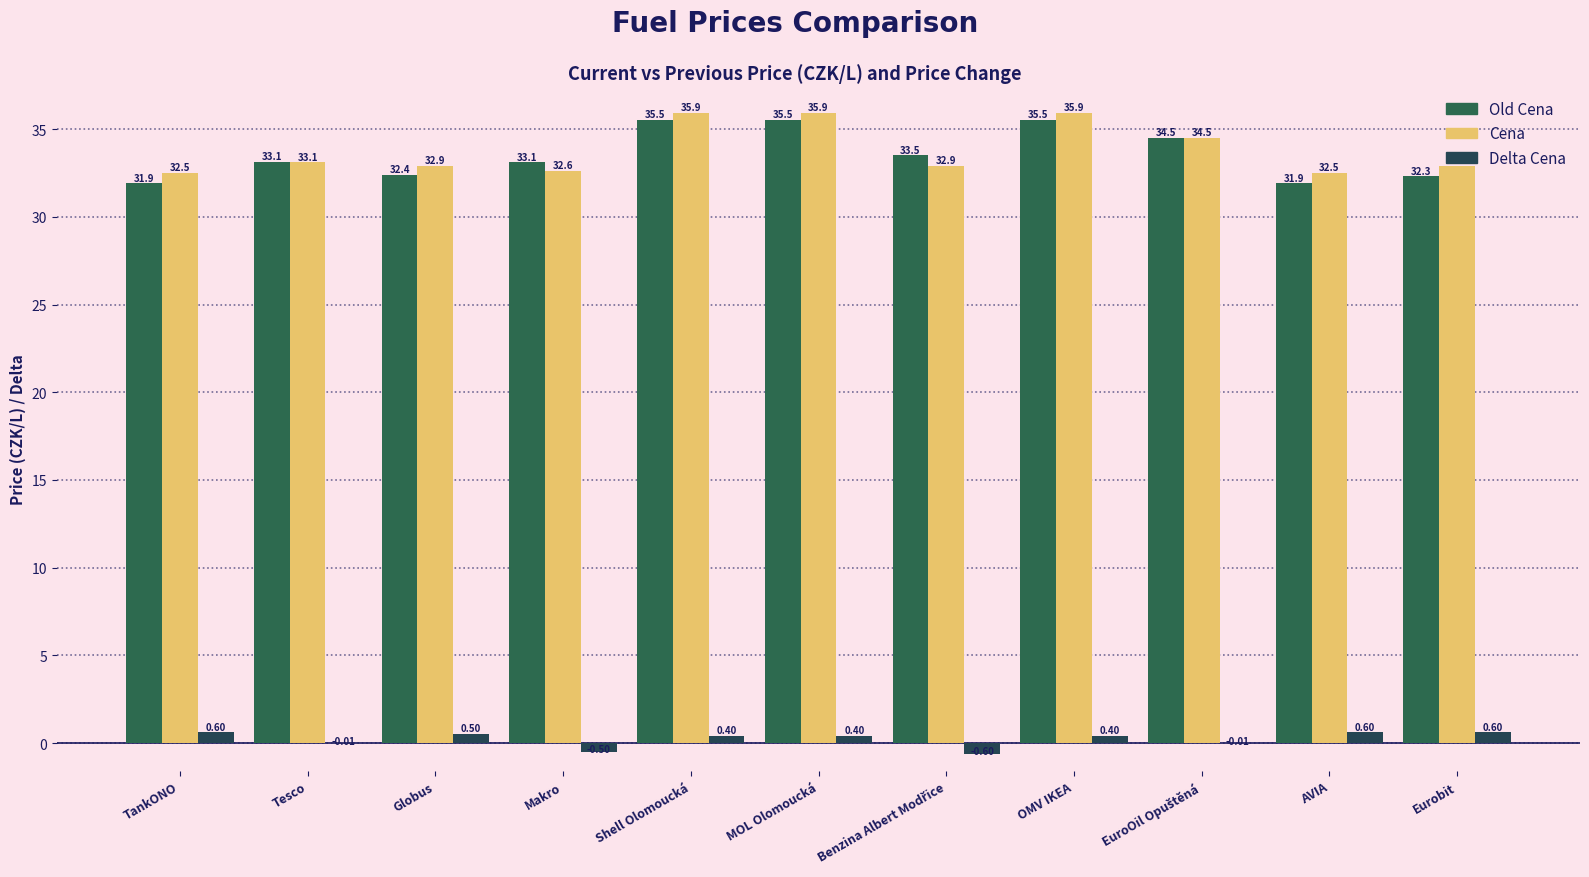

What is the minimum value for Cena?

32.5